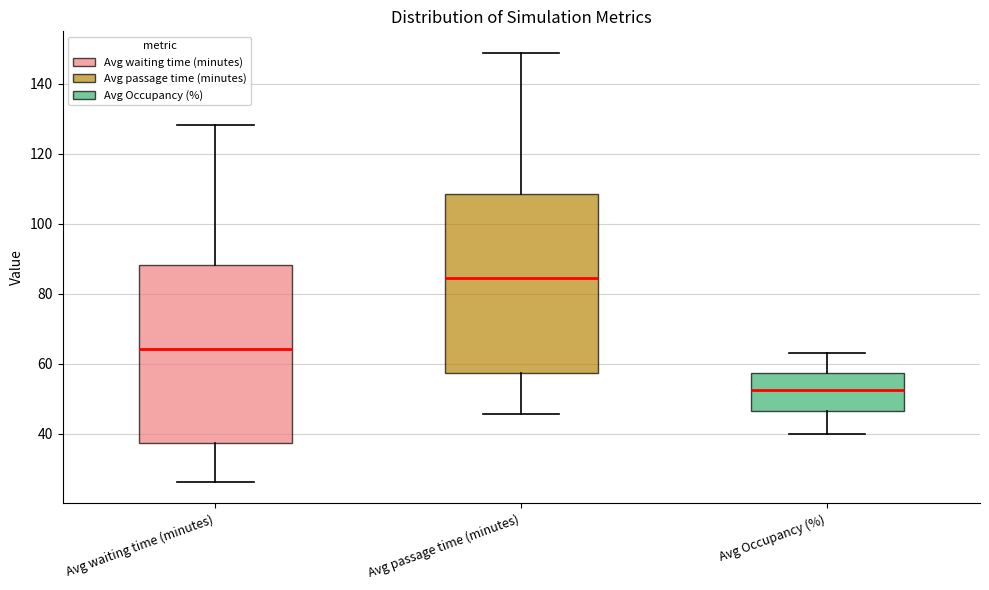

Which box's median line is the lowest?

Avg Occupancy (%)